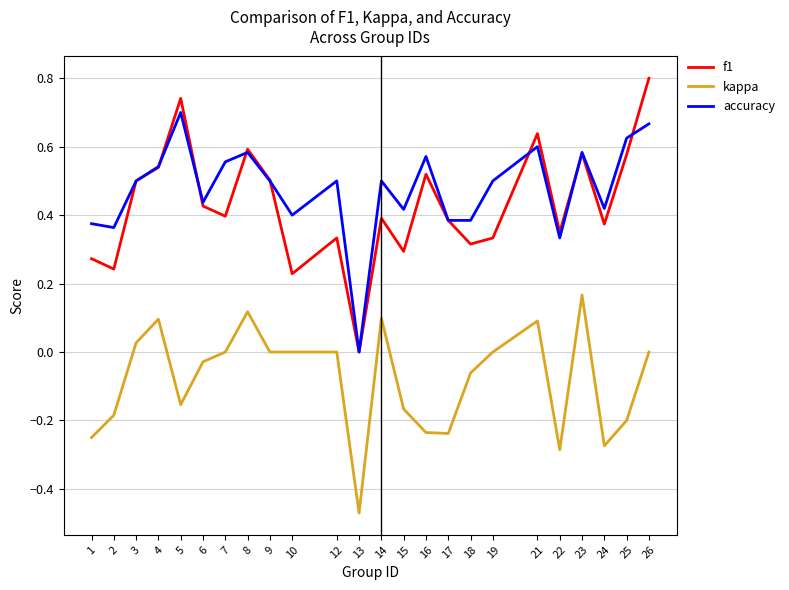

Is the value of kappa at 2 greater than the value of f1 at 26?

No